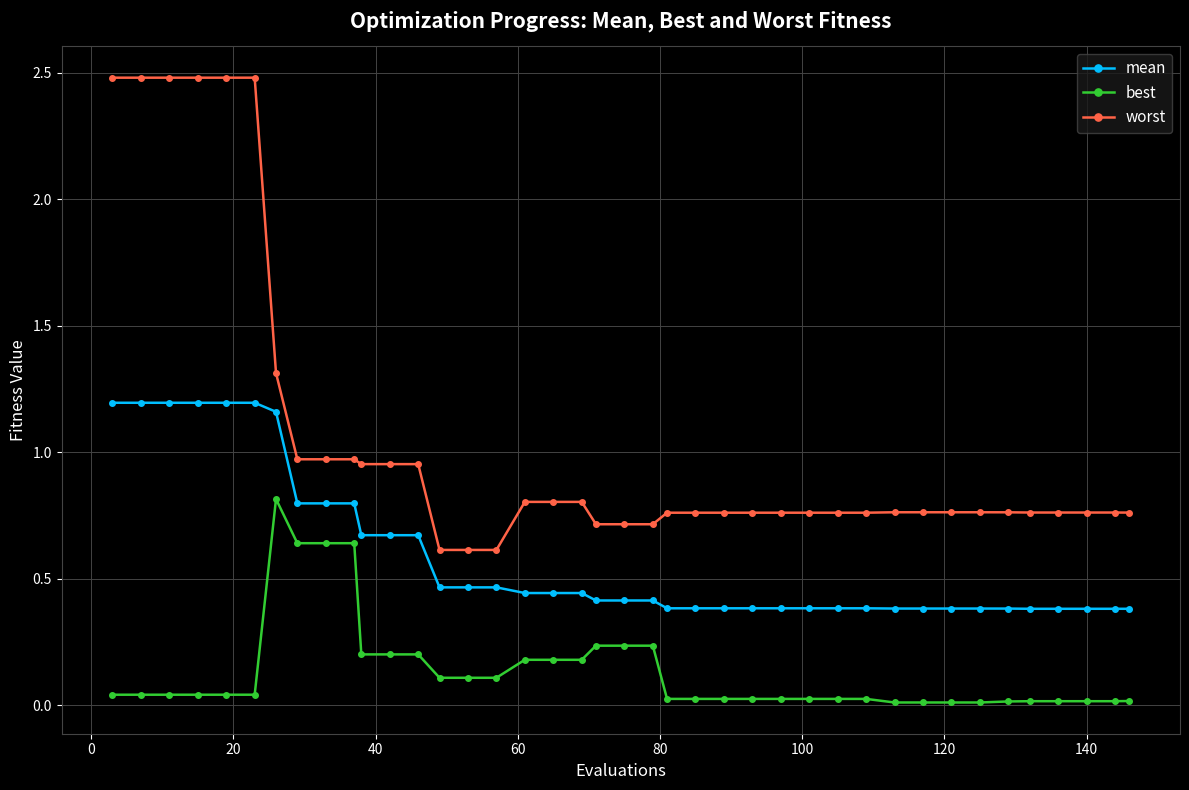

At how many categories does at least one series exceed 1?

7